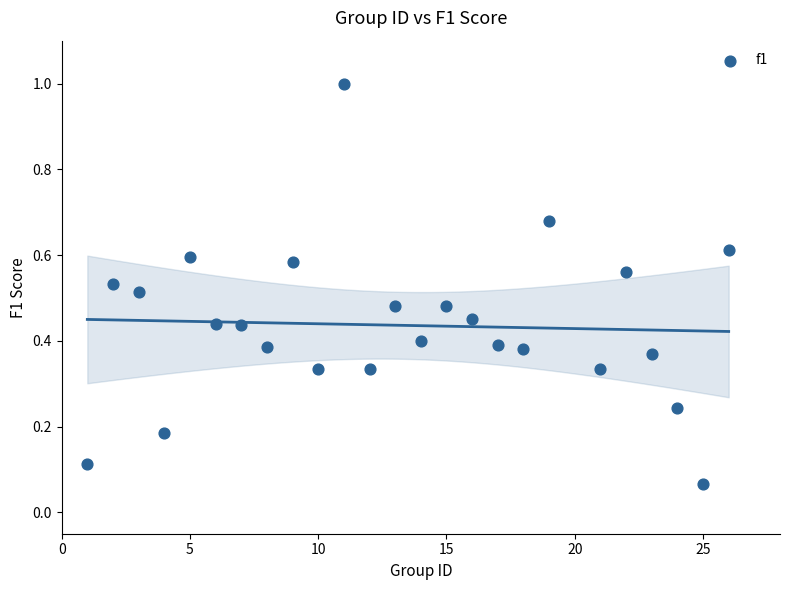

What is the range of Y values (max minus min)?

0.9